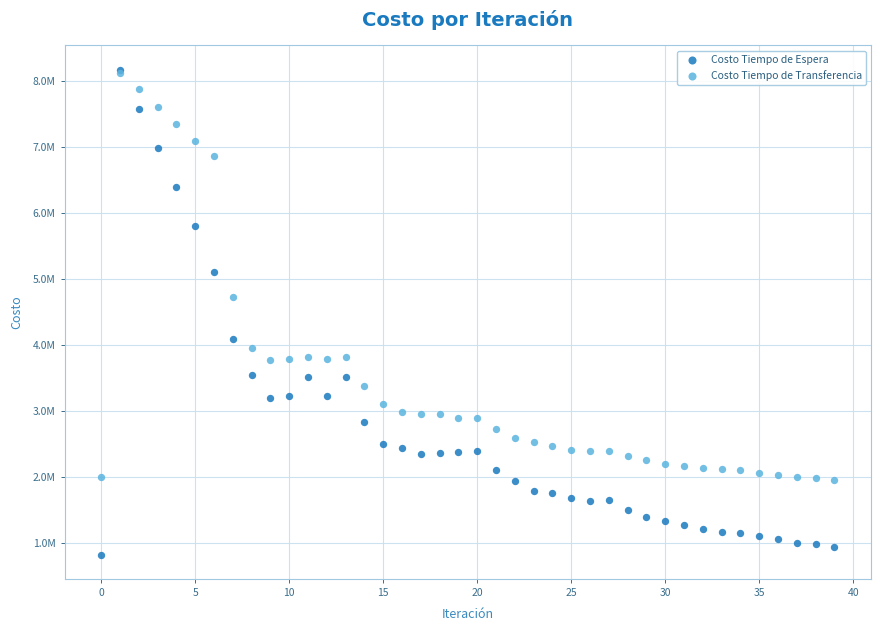

What are all the series names shown in the legend?

Costo Tiempo de Espera, Costo Tiempo de Transferencia